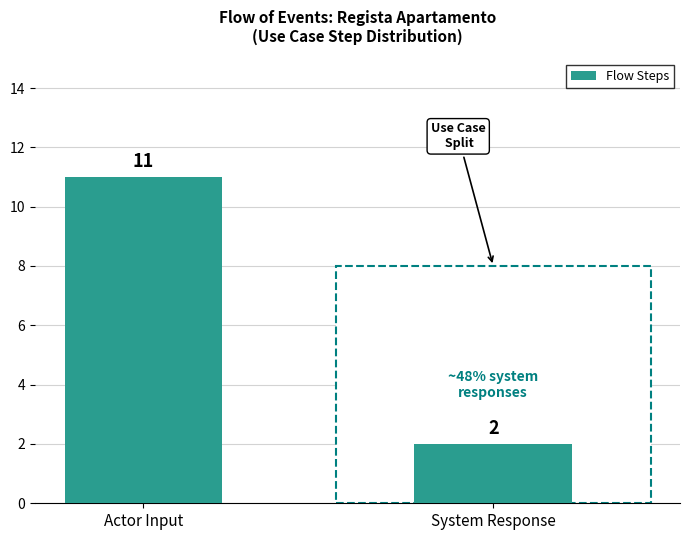

Rank the categories by value from lowest to highest.

System Response, Actor Input